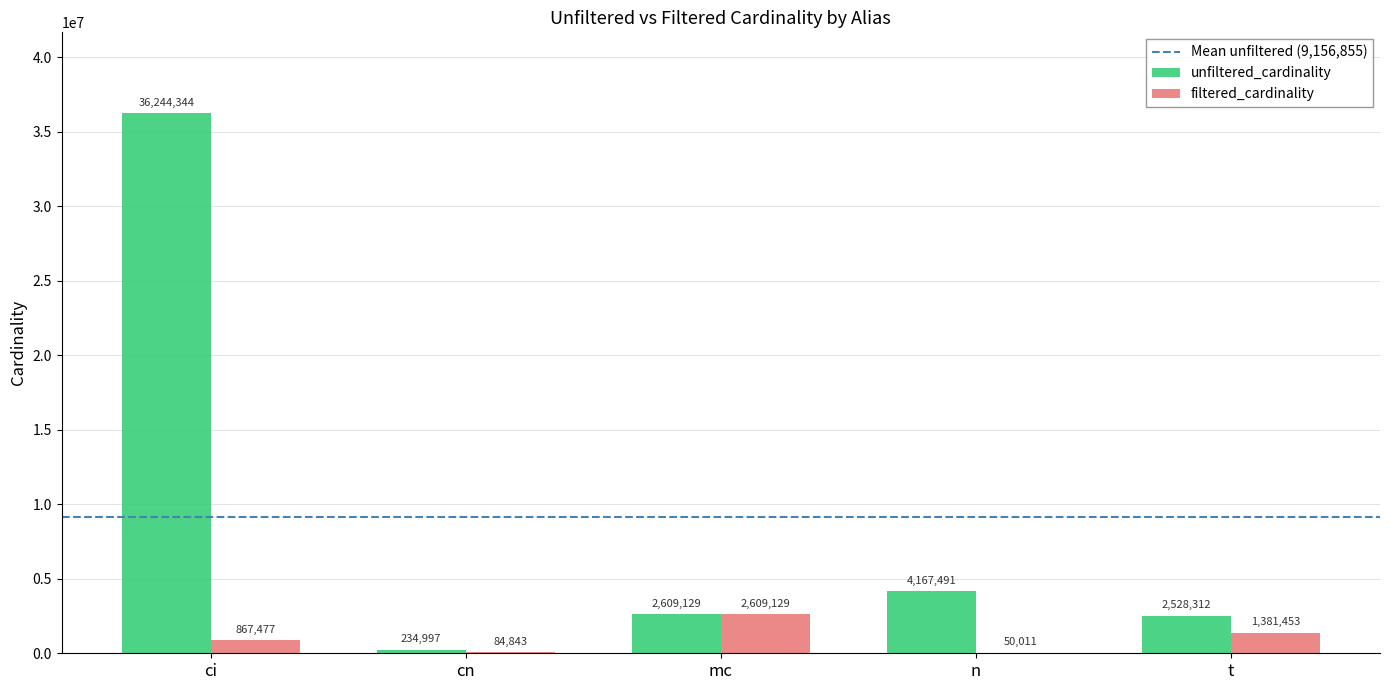

At which label is unfiltered_cardinality closest to 18239670?

n